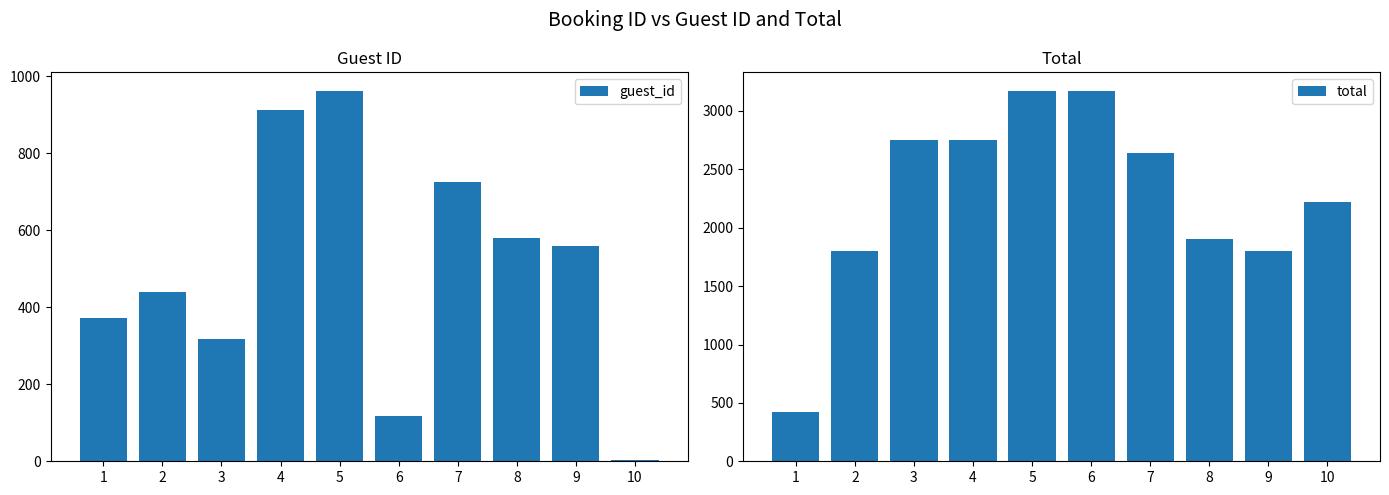

True or false: guest_id has a value of 962.0 at 5.

True